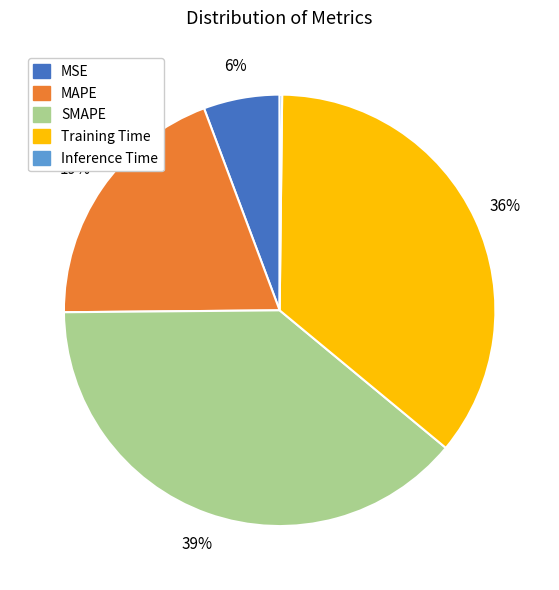

To the nearest percent, what portion does MSE represent?

6%